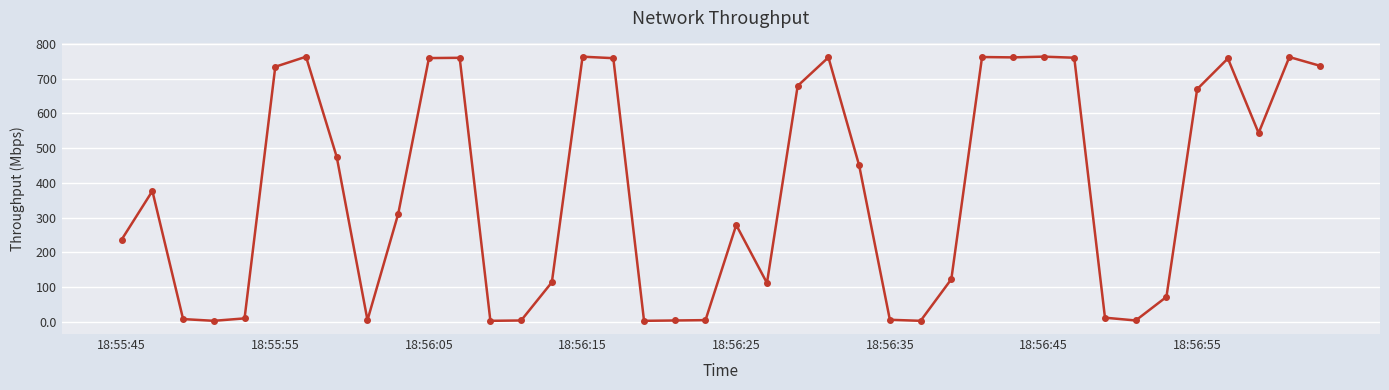

What is the value of the 36th point from the left?

670.0